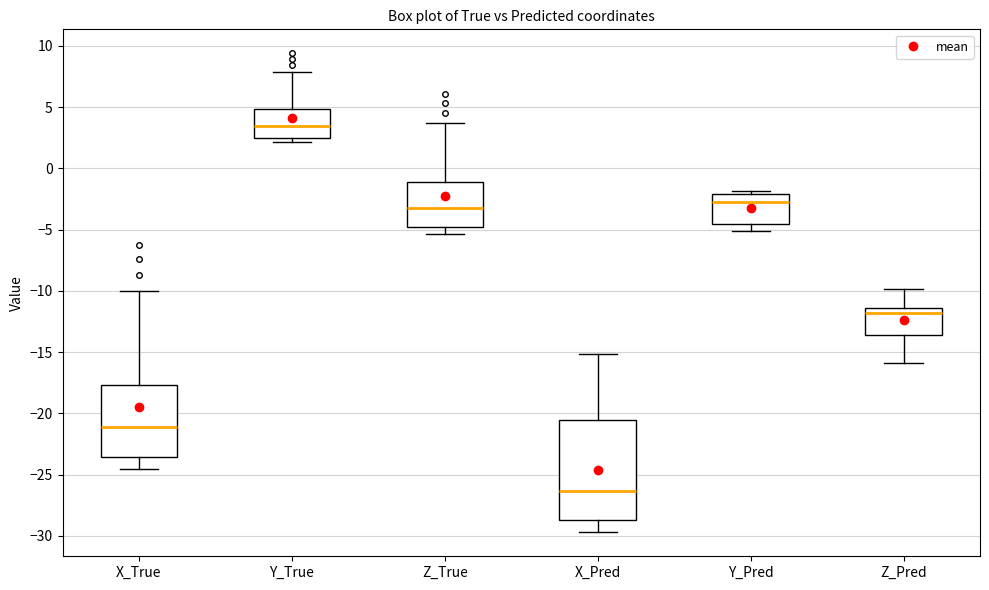

Which box's median line is the highest?

Y_True